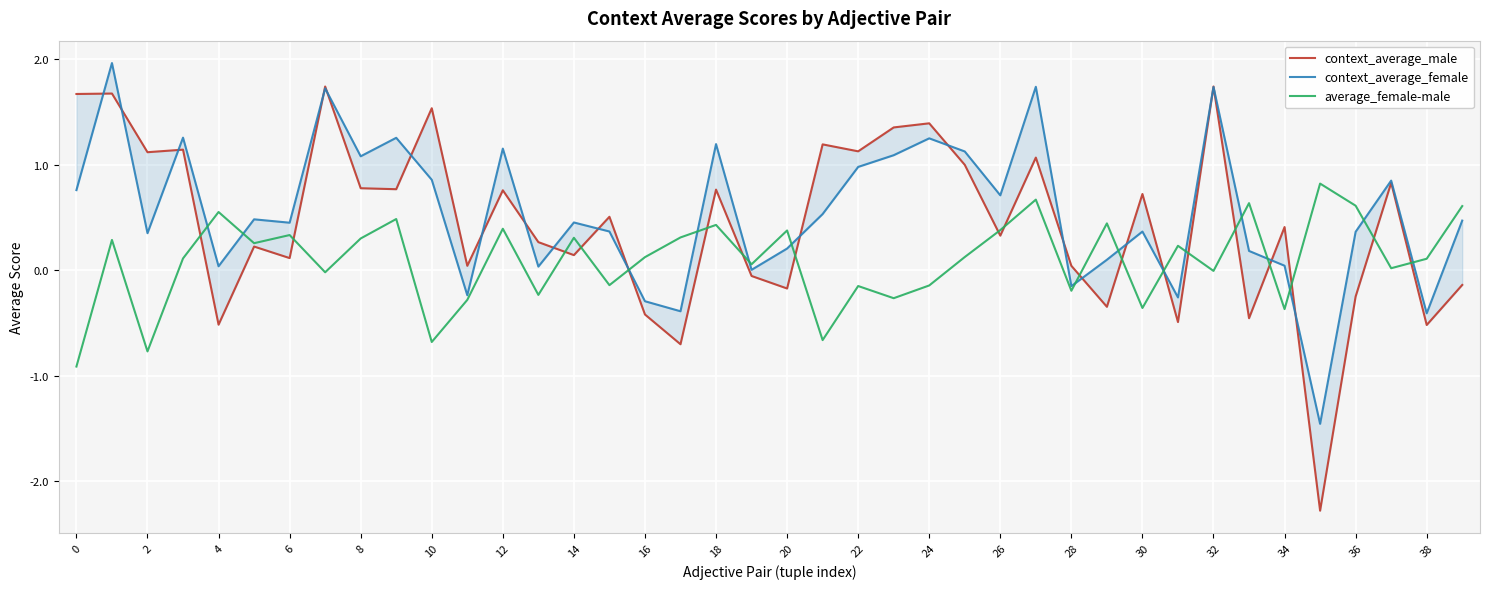

What is the maximum value for average_female-male?

0.8